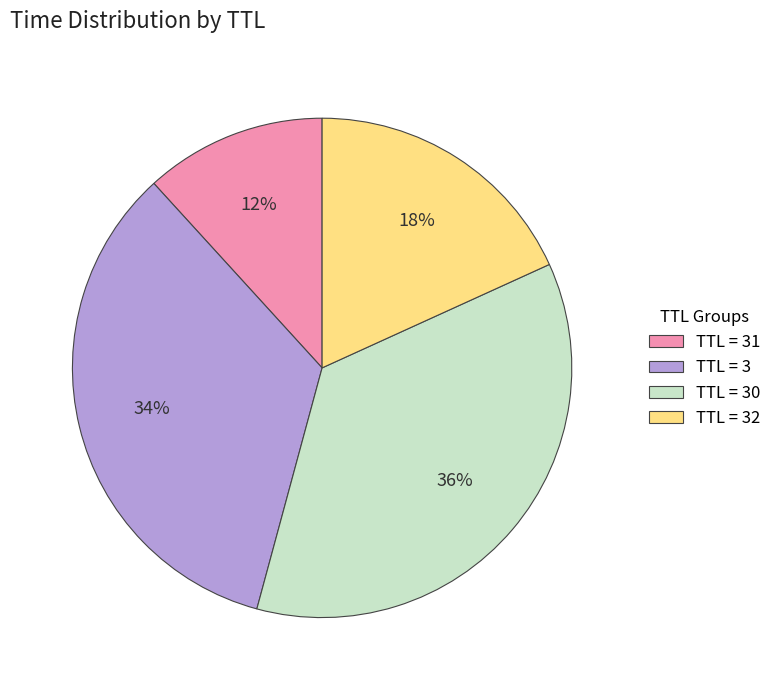

Is it true that TTL = 32 is 18% of the pie?

True